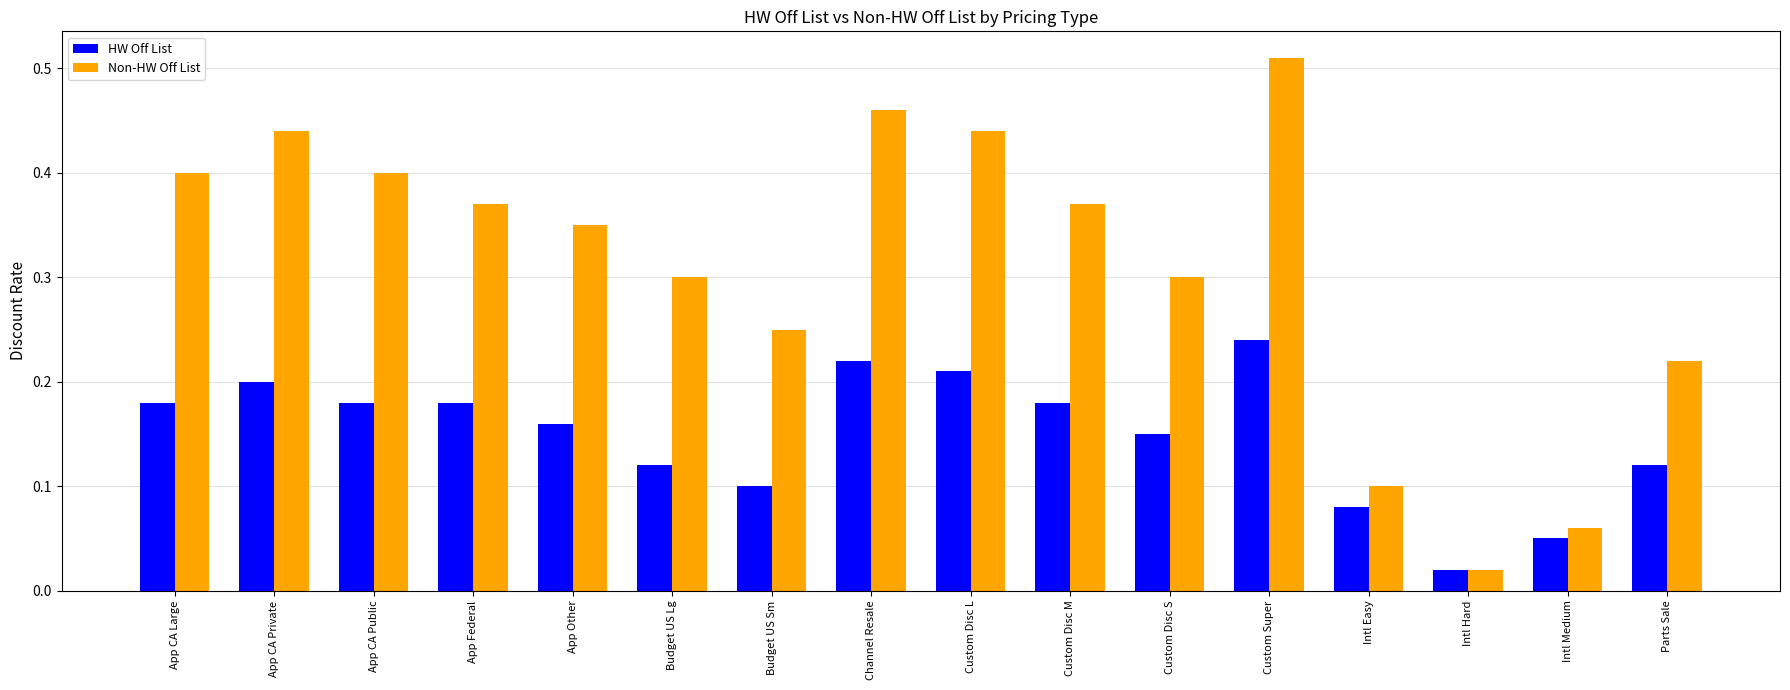

Are the bars grouped side by side (vs. stacked)?

Yes